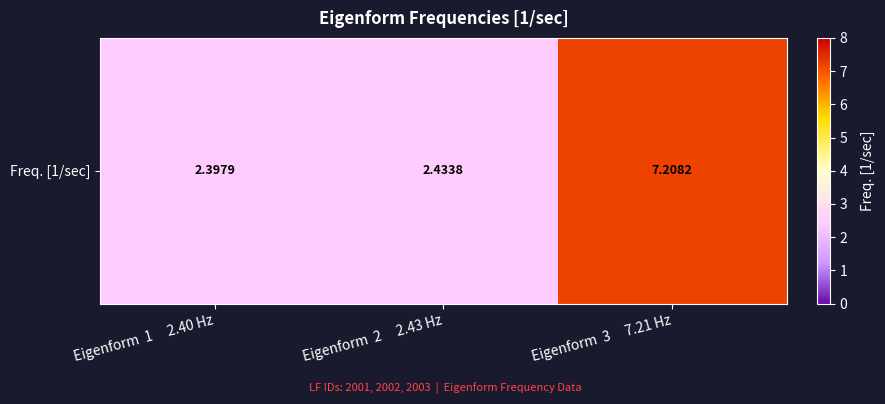

What is the approximate value at Eigenform  1     2.40 Hz?

2.4